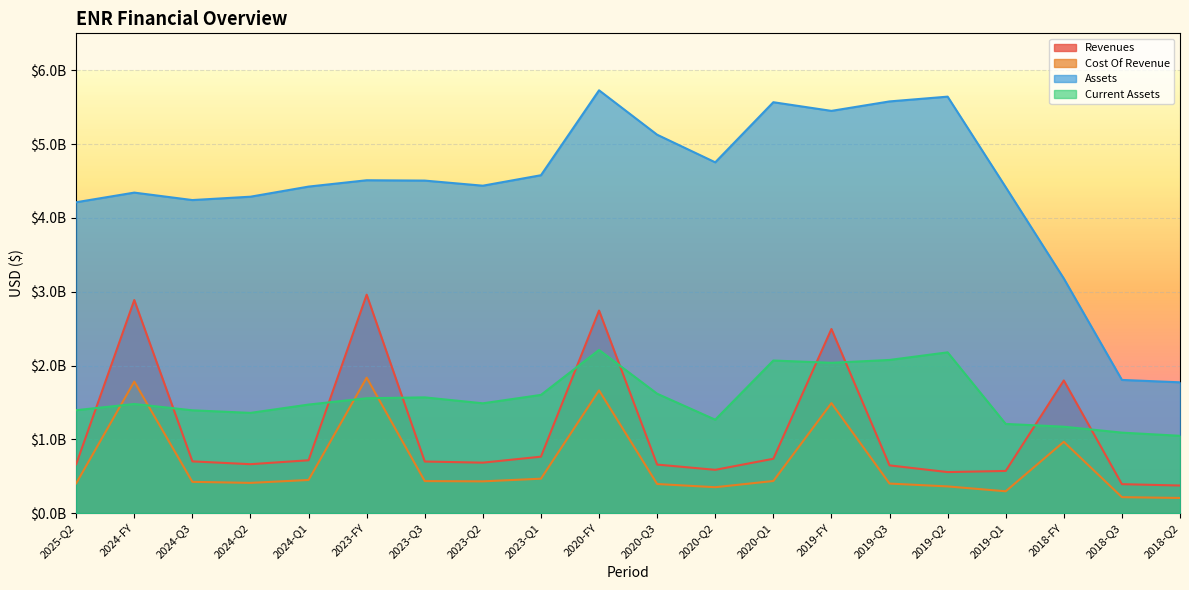

The cost_of_revenue series shows 2648666902 at 2024-FY. True or false?

False